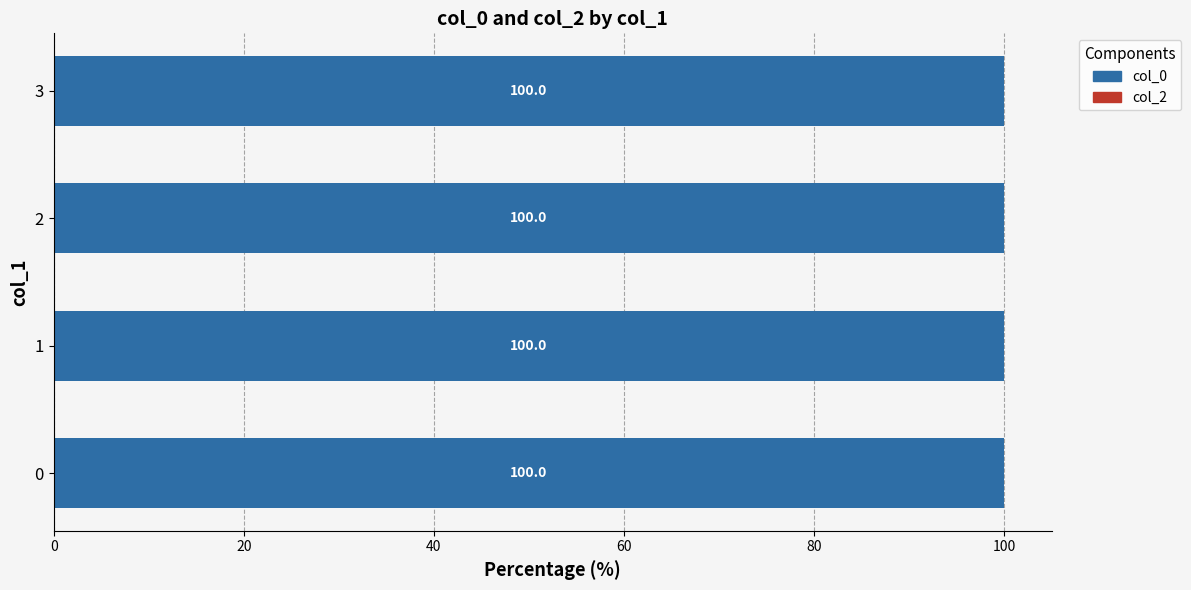

The value of col_2 at 1 is 0. True or false?

True